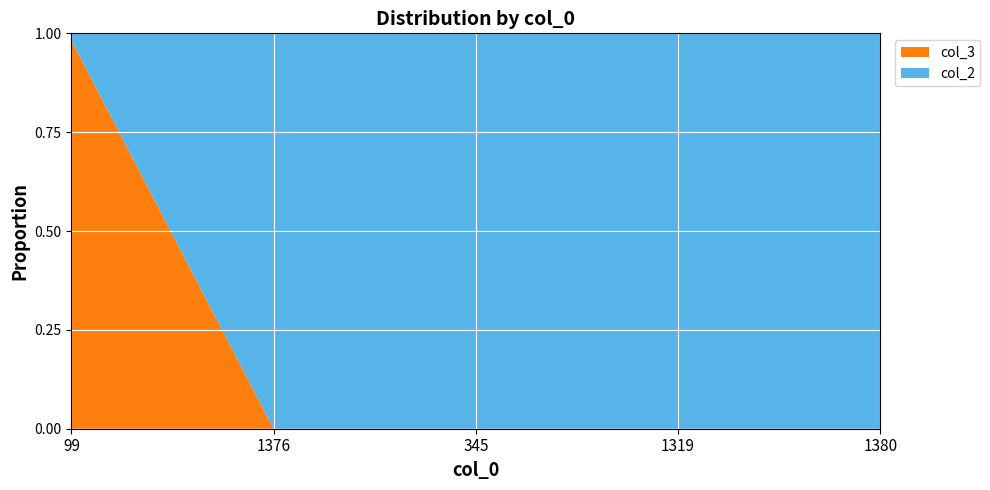

Reading left to right, transcribe all the data shown in this chart.

col_2: 99=1	1376=1	345=1	1319=1	1380=1
col_3: 99=55	1376=0	345=0	1319=0	1380=0